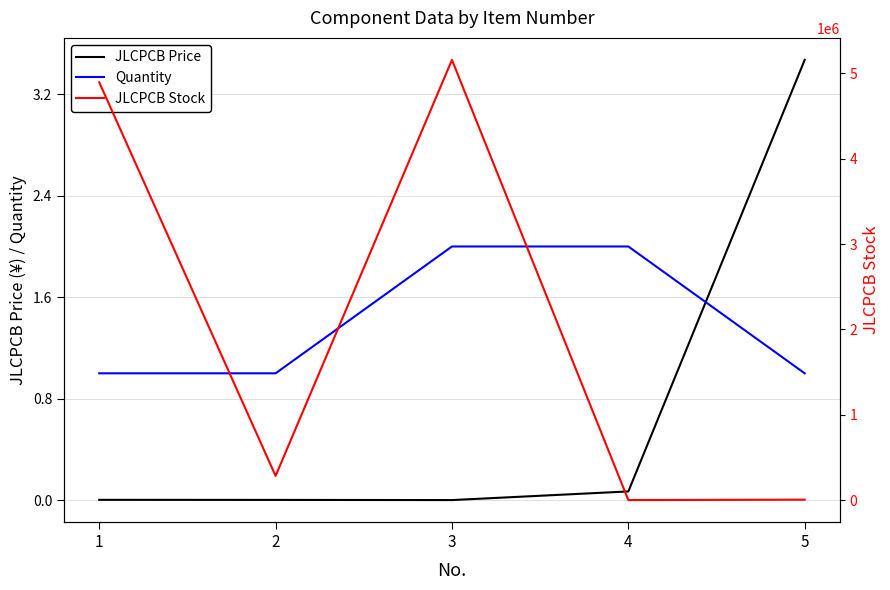

Where is the first local minimum for JLCPCB Price?

3